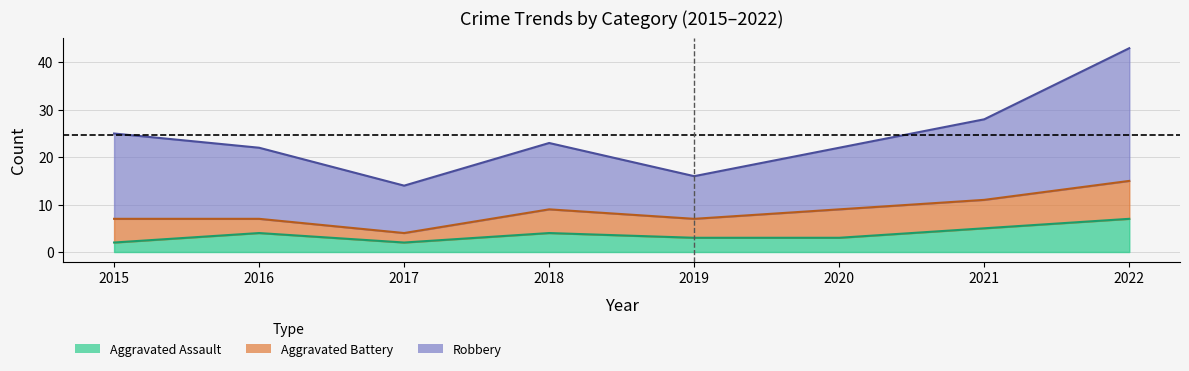

What value does the Total series have at 2021?

28